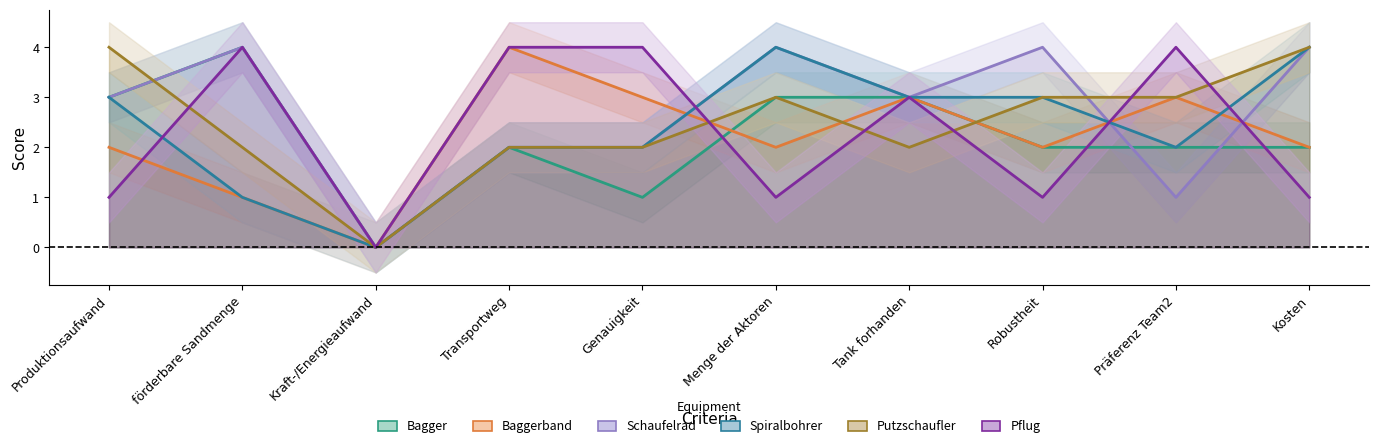

What is the greatest value displayed?

4